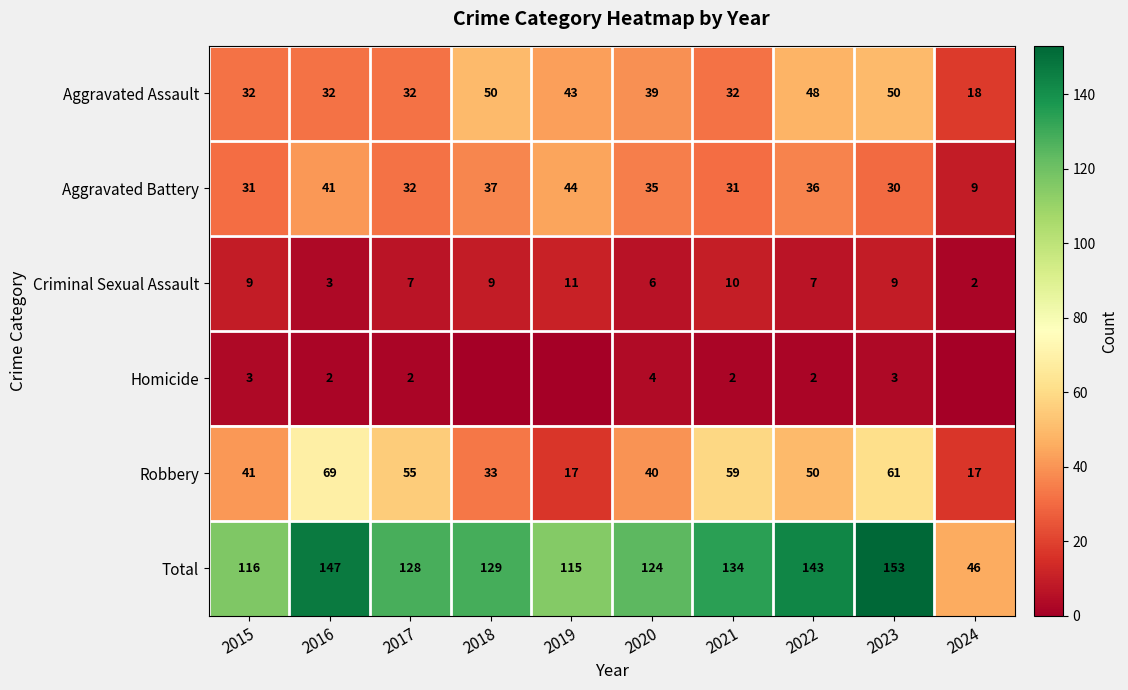

Count the number of data series in this chart.

6